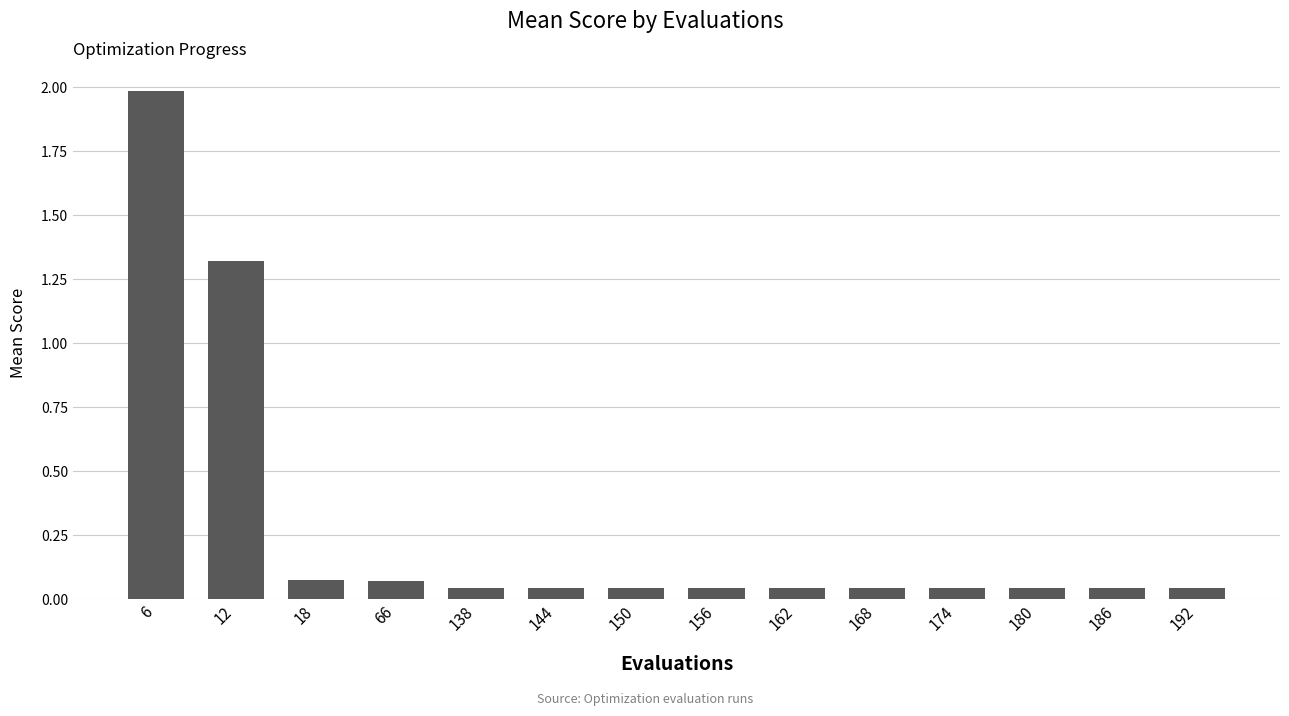

The value at 12 is 2.2. True or false?

False